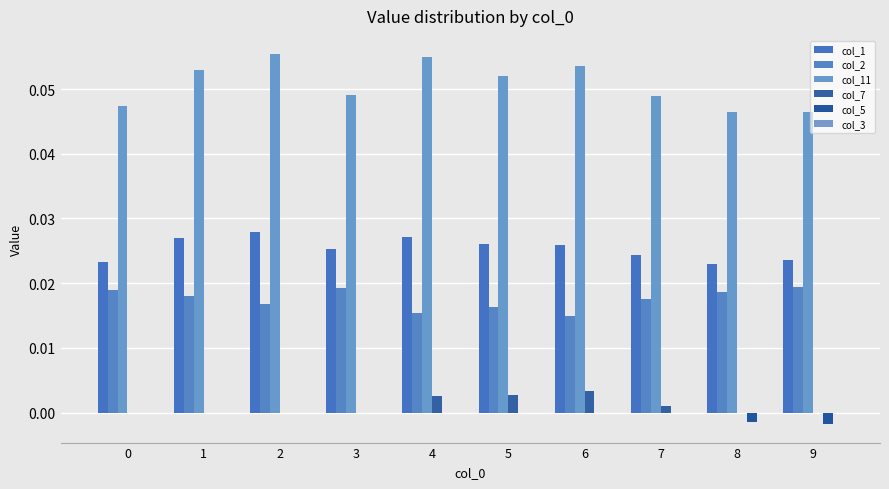

What is the greatest value displayed?

0.1